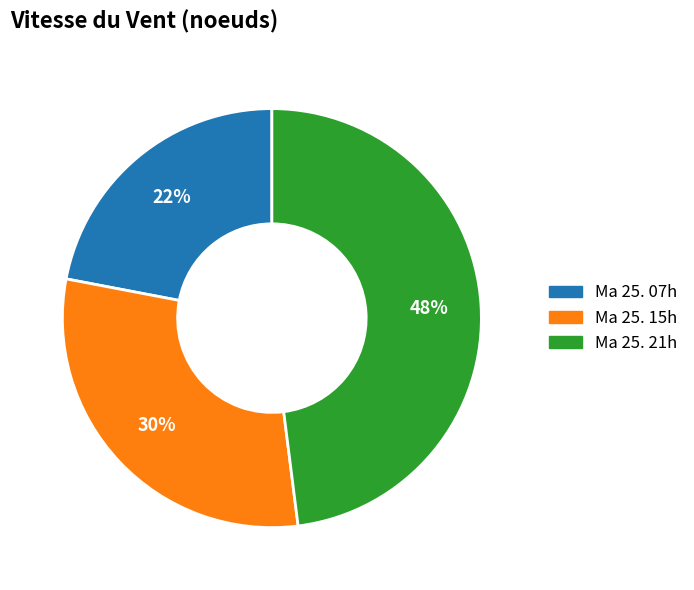

What percentage is the Ma 25. 15h slice, to the nearest percent?

30%